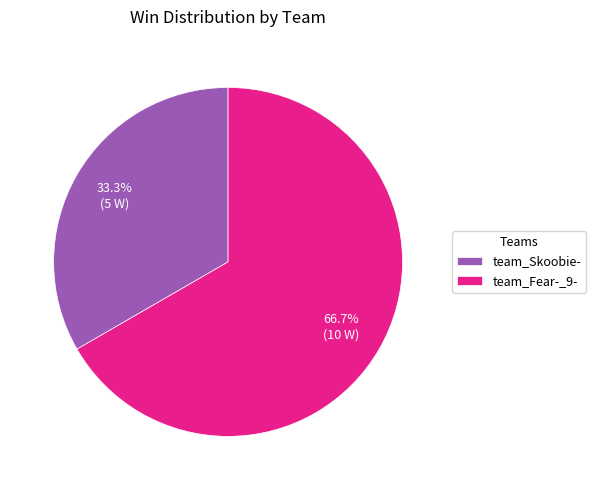

What is the largest slice in the pie chart?

team_Fear-_9-